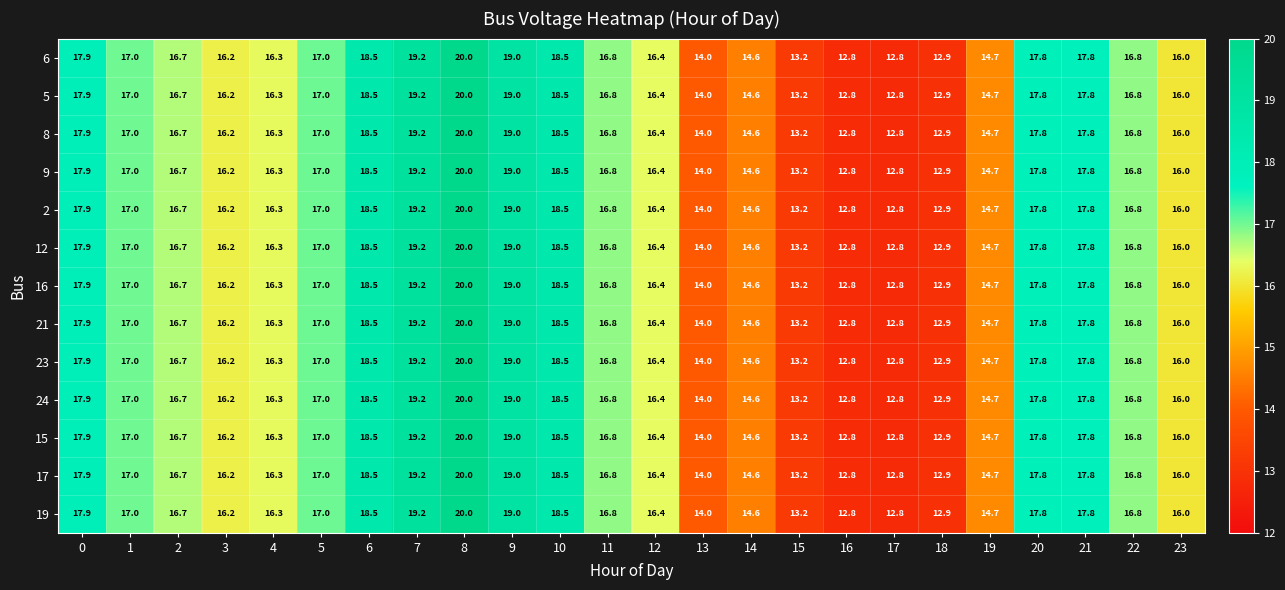

True or false: 5 has a value of 18.1 at 17.

False